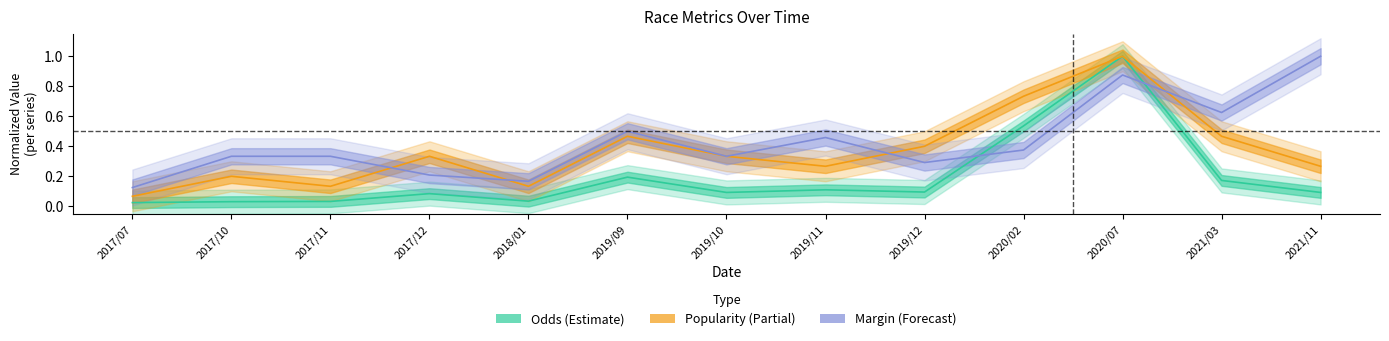

How many intersections are there between Odds and Margin?

2